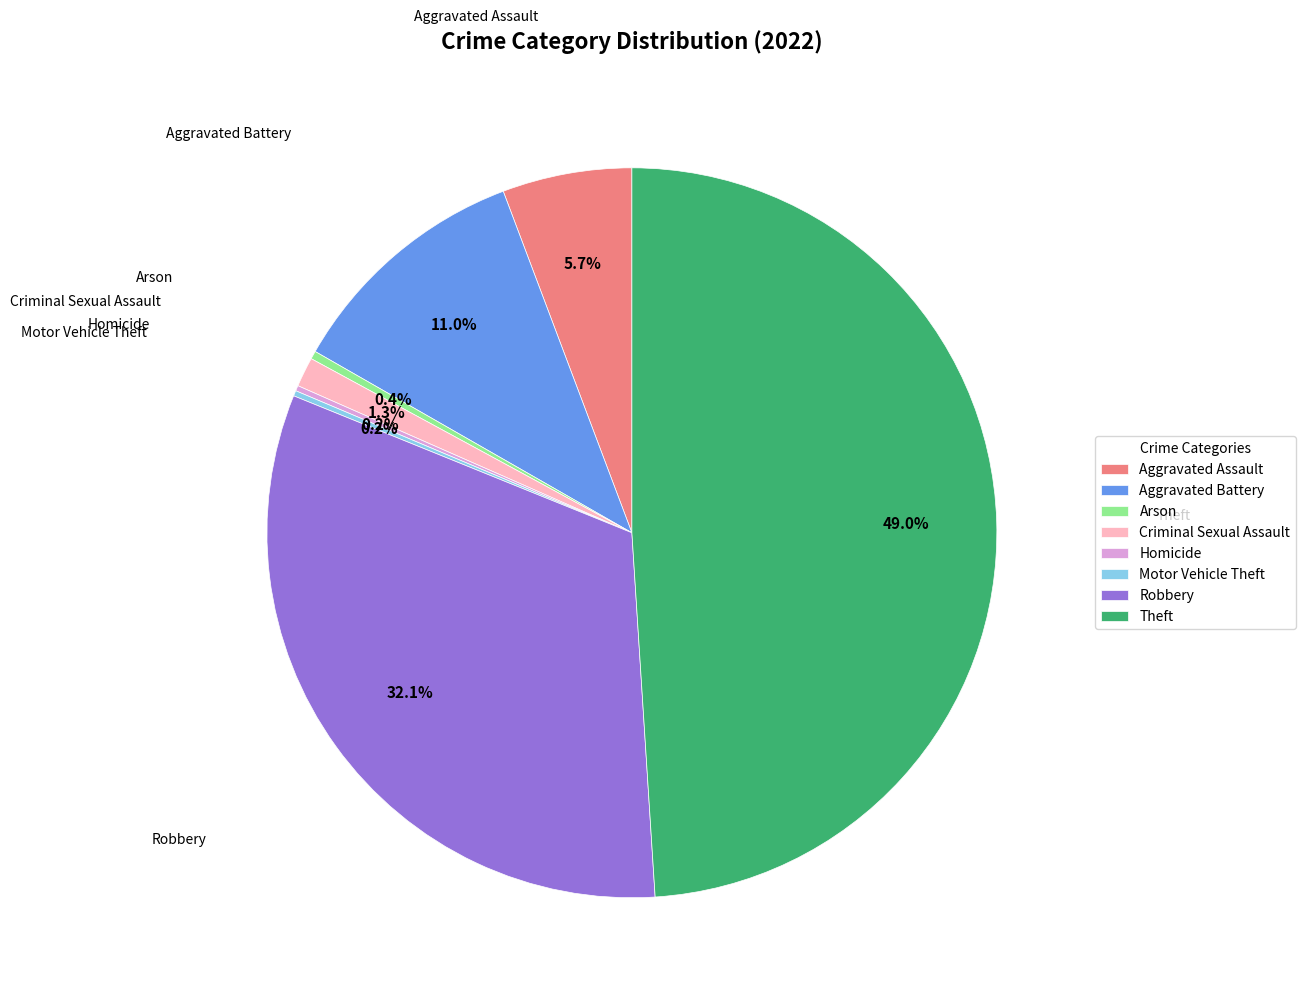

The Aggravated Assault slice represents 6% of the pie. True or false?

True